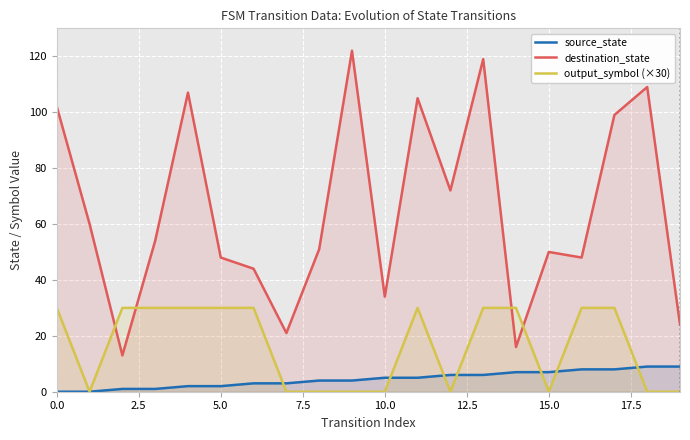

Between 10 and 13, which series saw the biggest shift?

destination_state